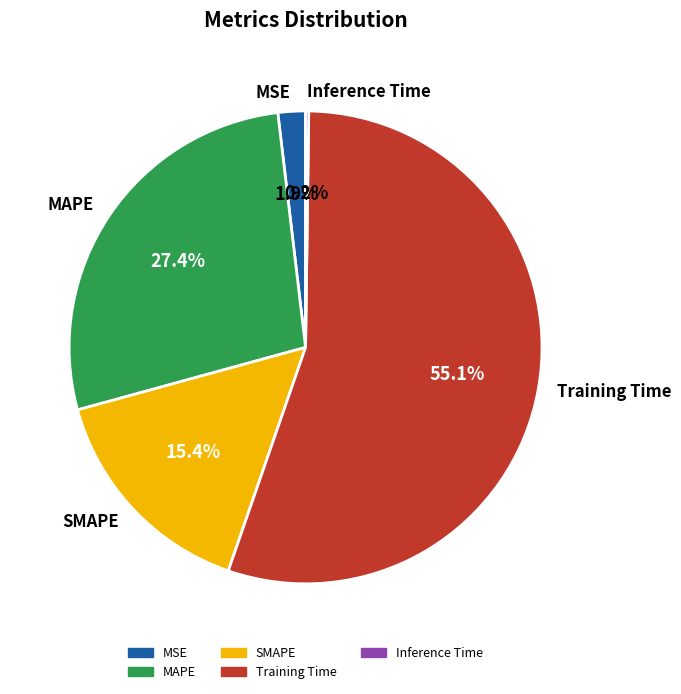

Is there a majority slice in this chart?

Yes